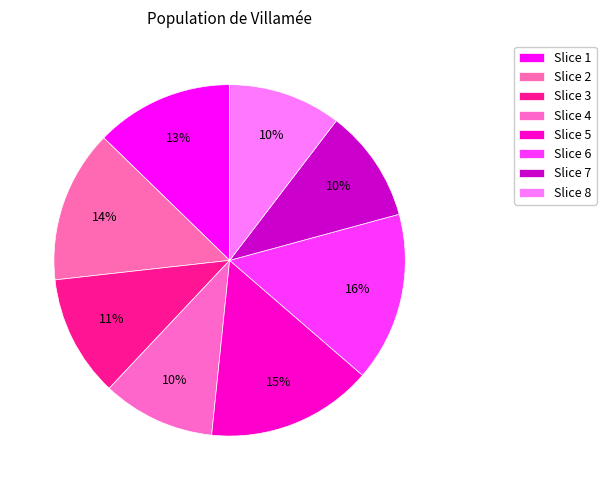

Count the number of slices in the pie.

8